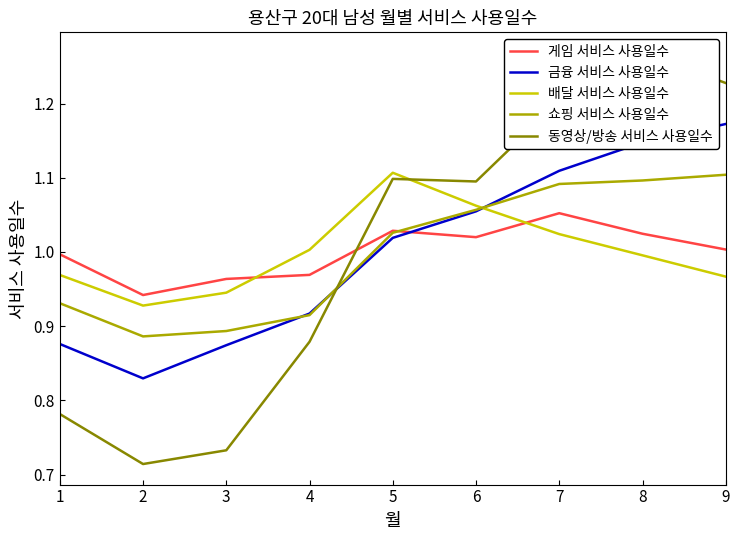

How many lines are shown in the chart?

5